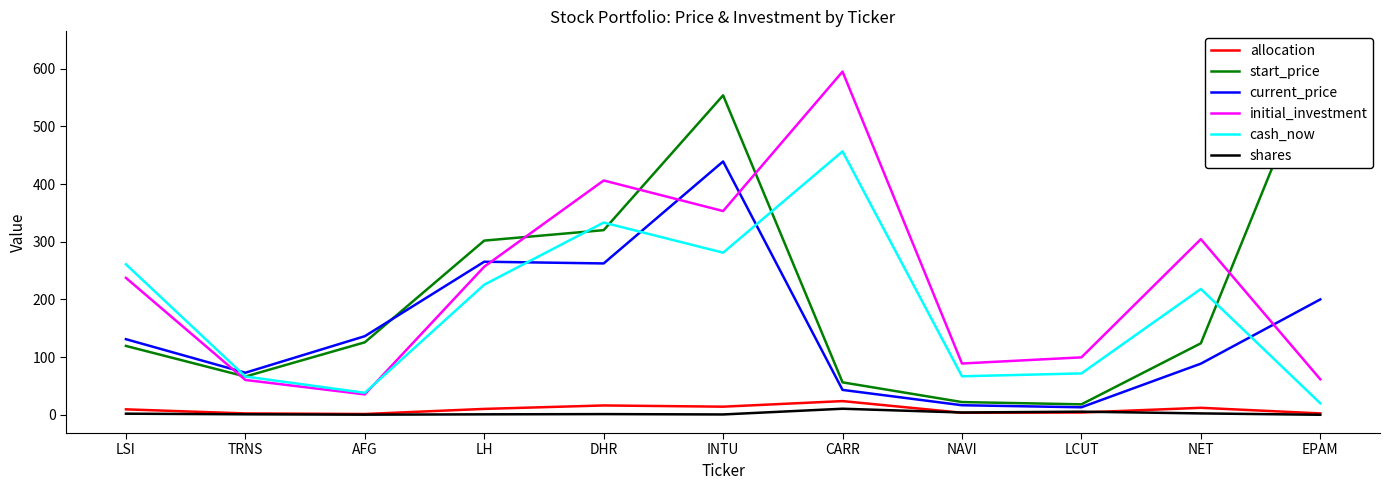

At which category does start_price reach its first local valley?

TRNS